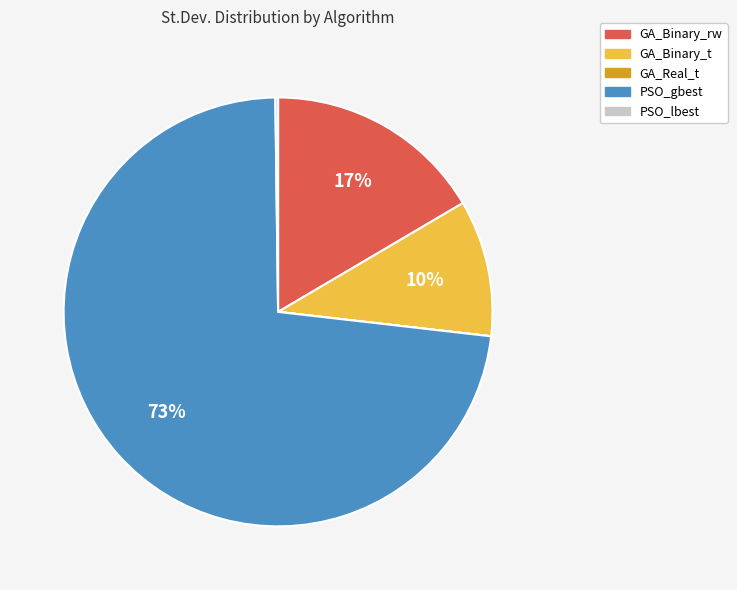

What percentage is the GA_Binary_t slice, to the nearest percent?

10%